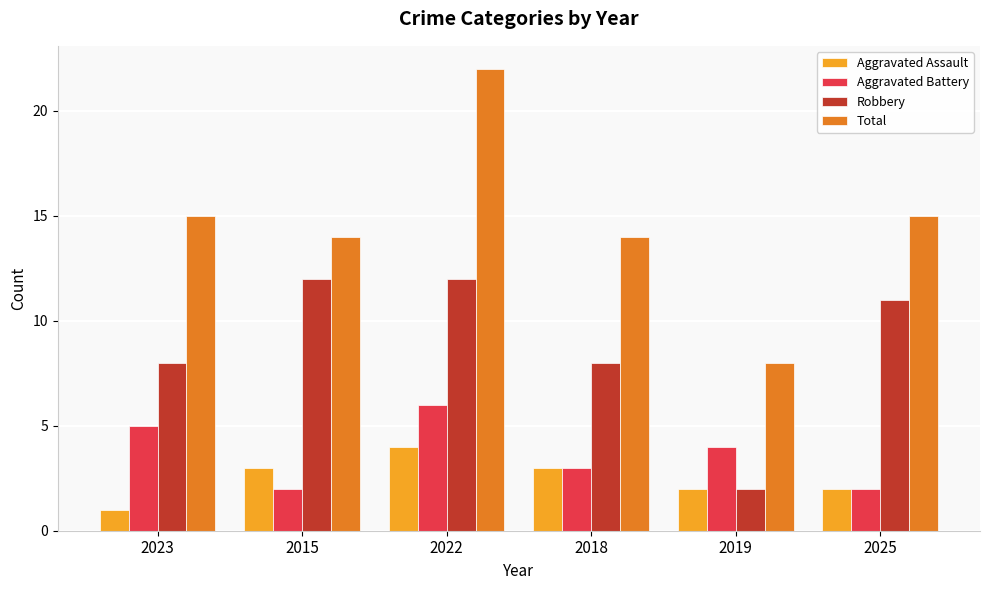

How many groups of bars are there?

6